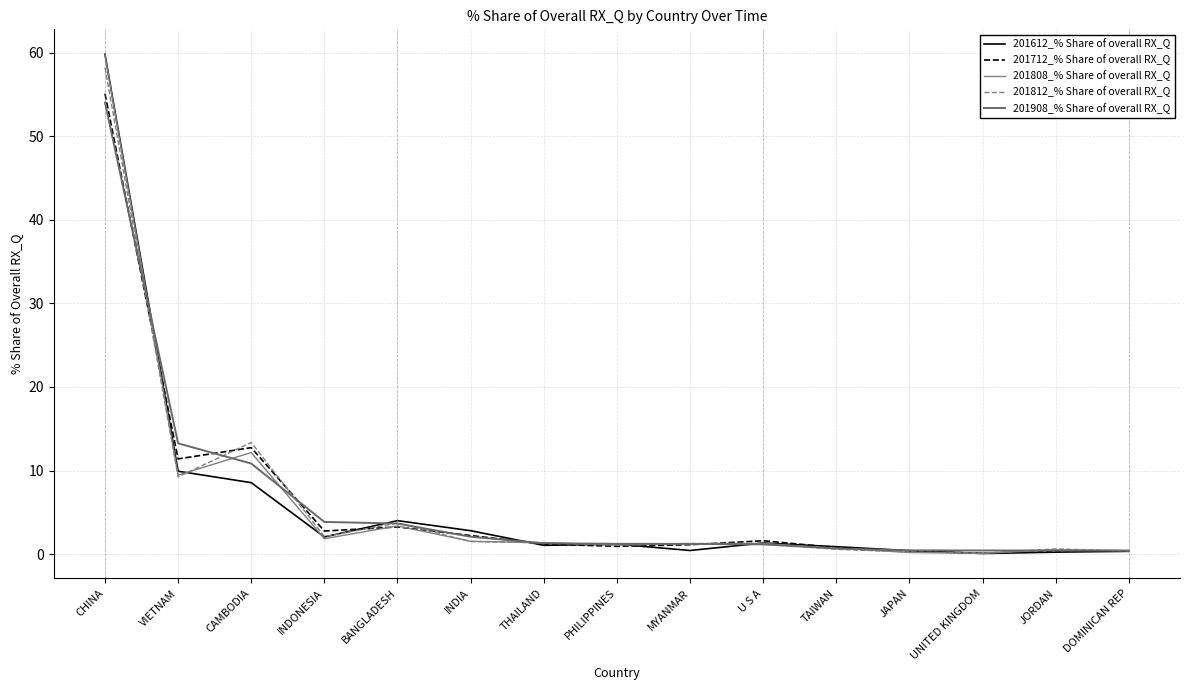

True or false: 201712_% Share of overall RX_Q and 201908_% Share of overall RX_Q intersect in this chart.

True